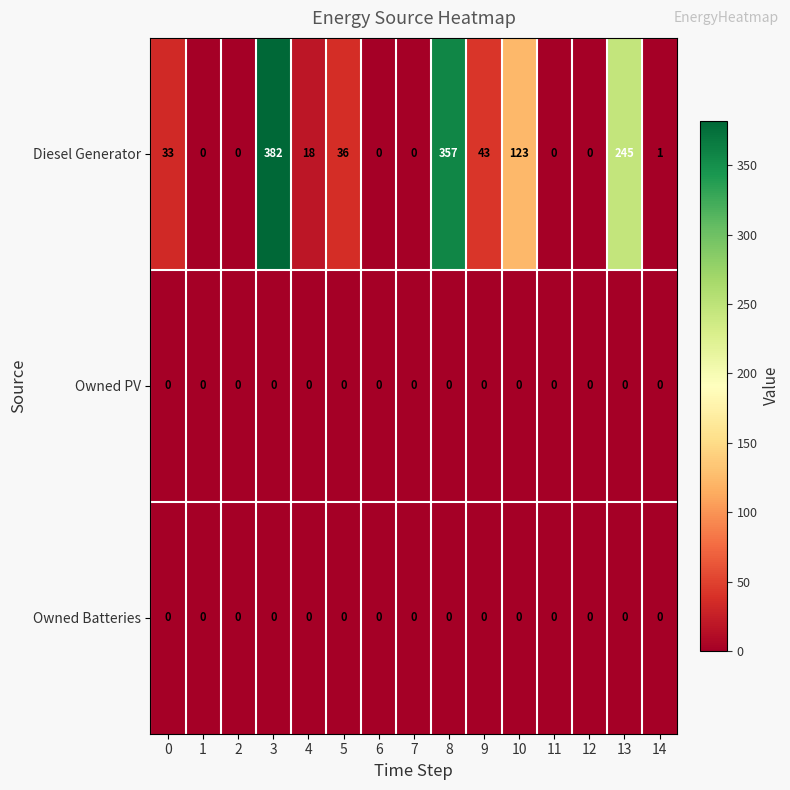

What is the difference between the highest and lowest values at 5?

36